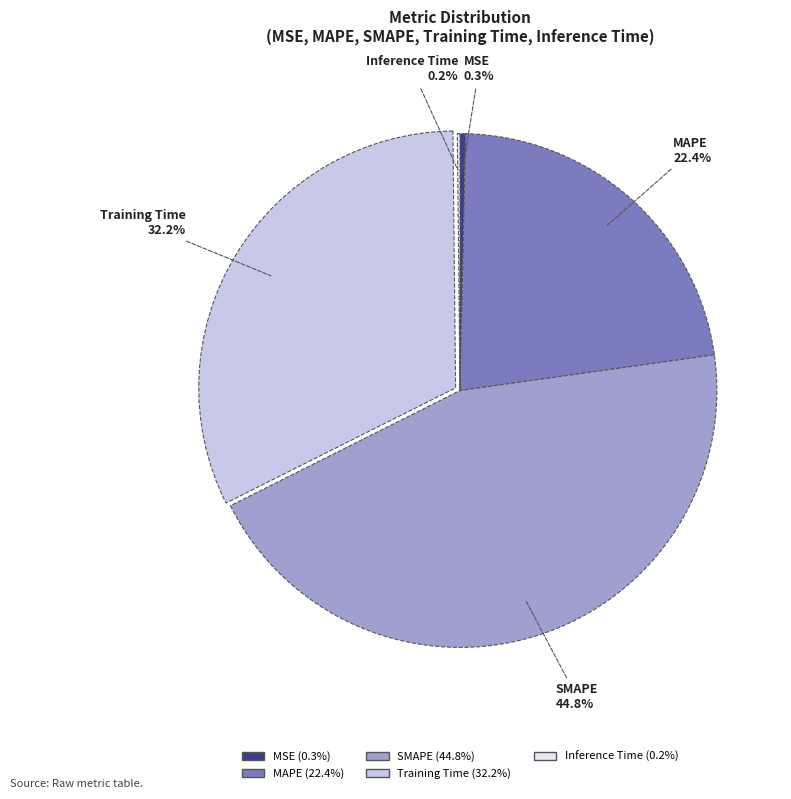

What is the ratio of the value at Training Time to the value at SMAPE?

0.7